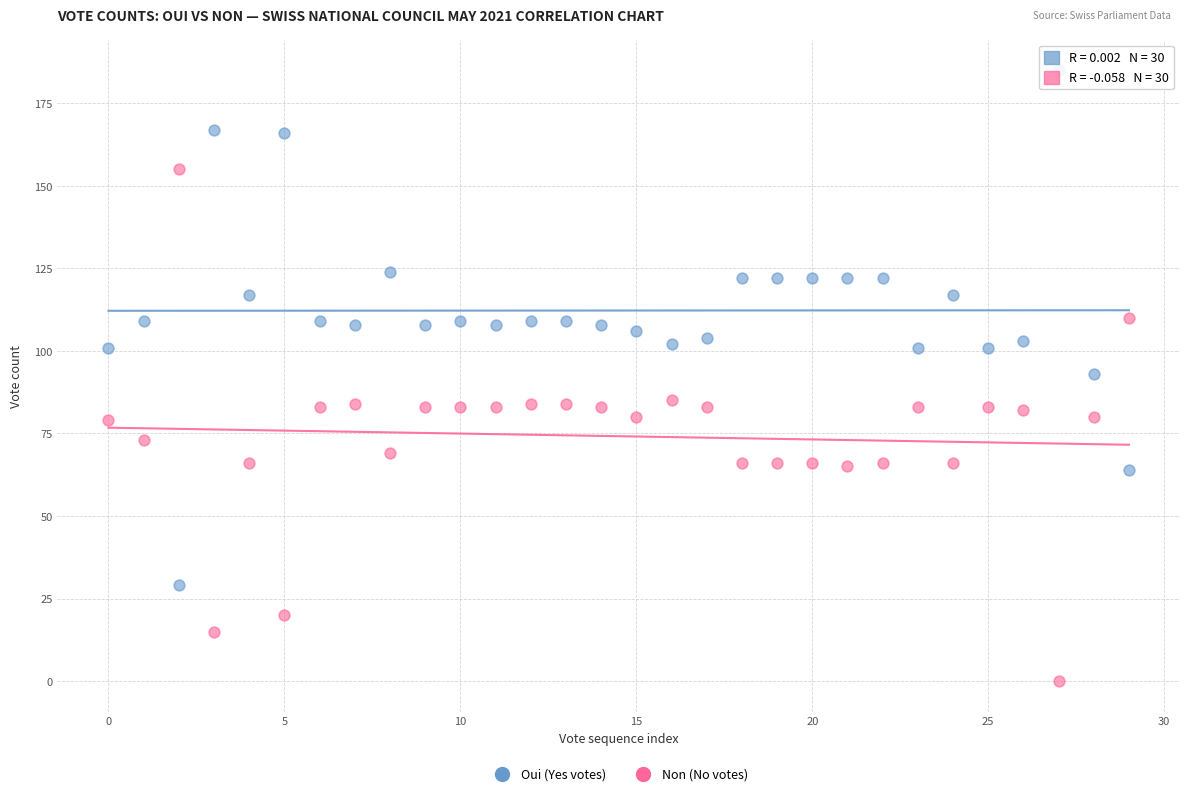

Across all data points, what is the range of Y values (max minus min)?

185